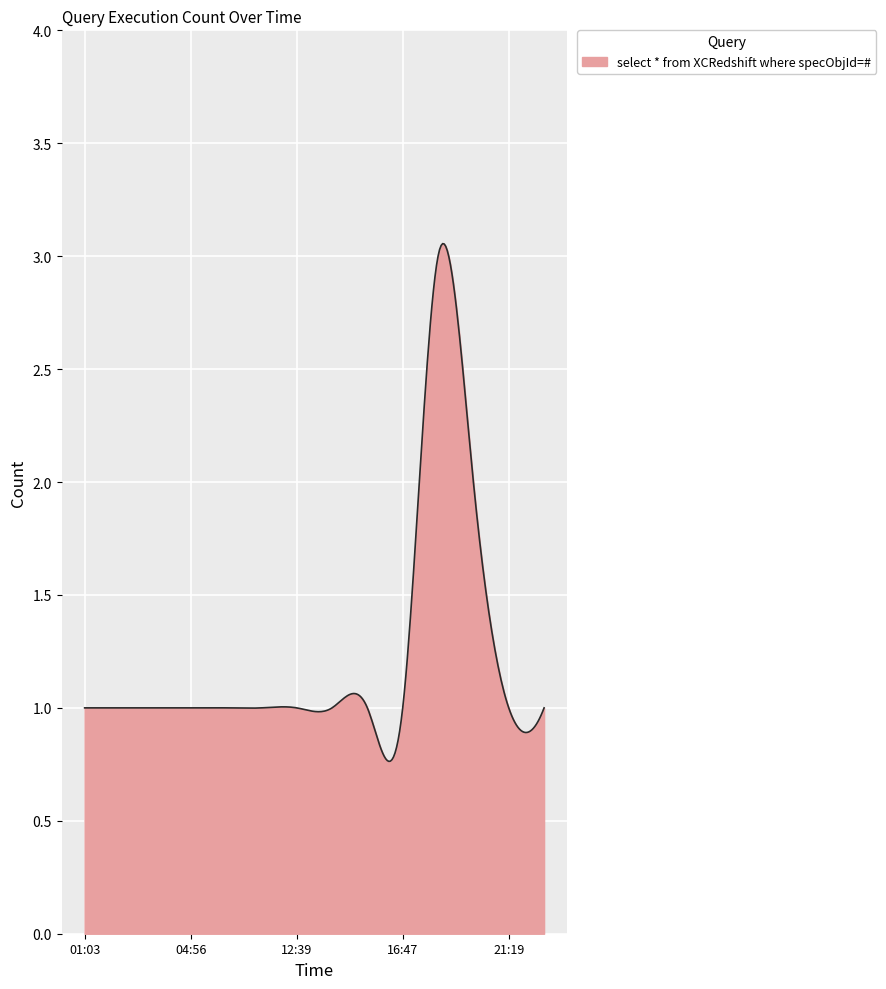

Reading left to right, extract all data points from this chart.

2019-09-18 01:03:00=1	2019-09-18 02:38:00=1	2019-09-18 02:51:00=1	2019-09-18 04:56:00=1	2019-09-18 06:41:00=1	2019-09-18 12:38:00=1	2019-09-18 12:39:00=1	2019-09-18 15:36:00=1	2019-09-18 16:13:00=1	2019-09-18 16:47:00=1	2019-09-18 19:12:00=3	2019-09-18 20:21:00=2	2019-09-18 21:19:00=1	2019-09-18 22:25:00=1